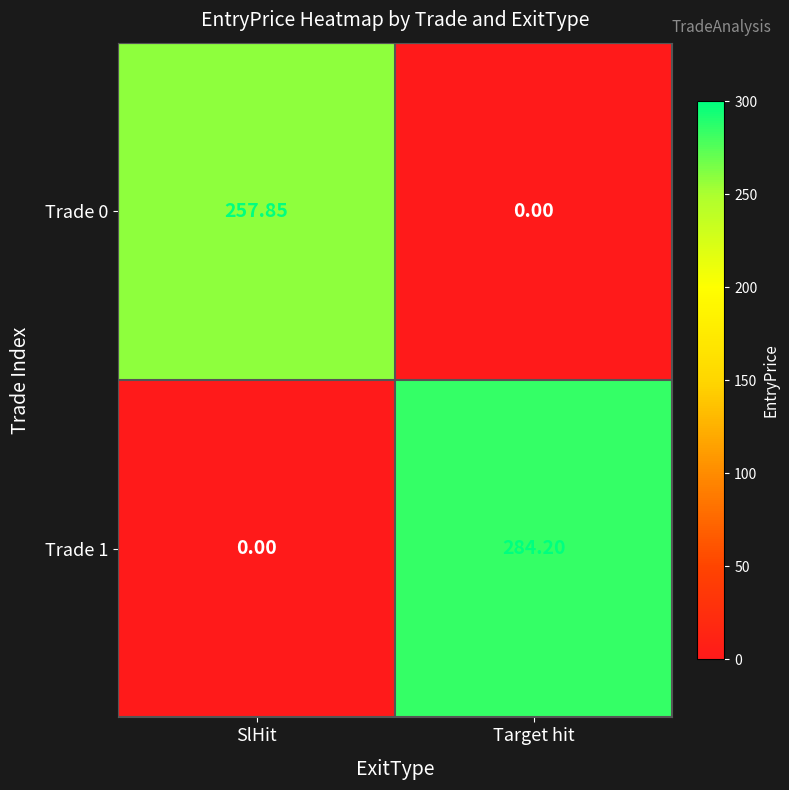

Rank the categories by Trade 0 value from lowest to highest.

Target hit, SlHit